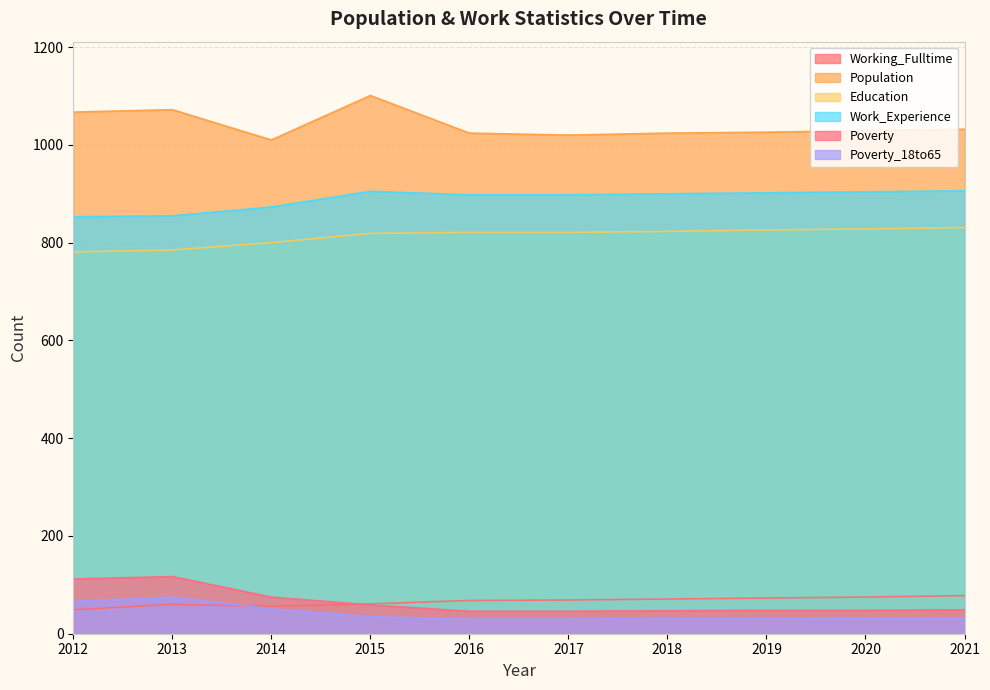

Rank the series by their maximum value, from lowest to highest.

Poverty_18to65, Working_Fulltime, Poverty, Education, Work_Experience, Population